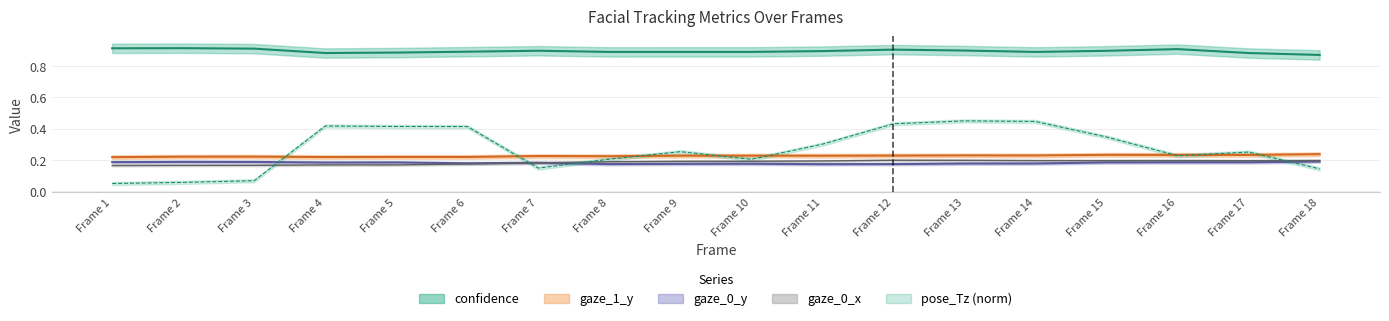

The confidence series shows 0.4 at Frame 6. True or false?

False